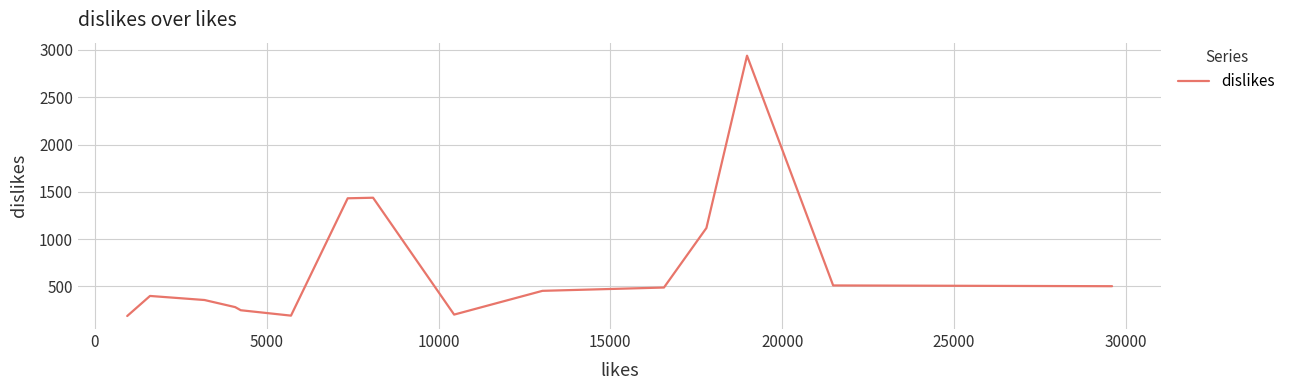

What is the difference between the maximum and minimum values?

2751